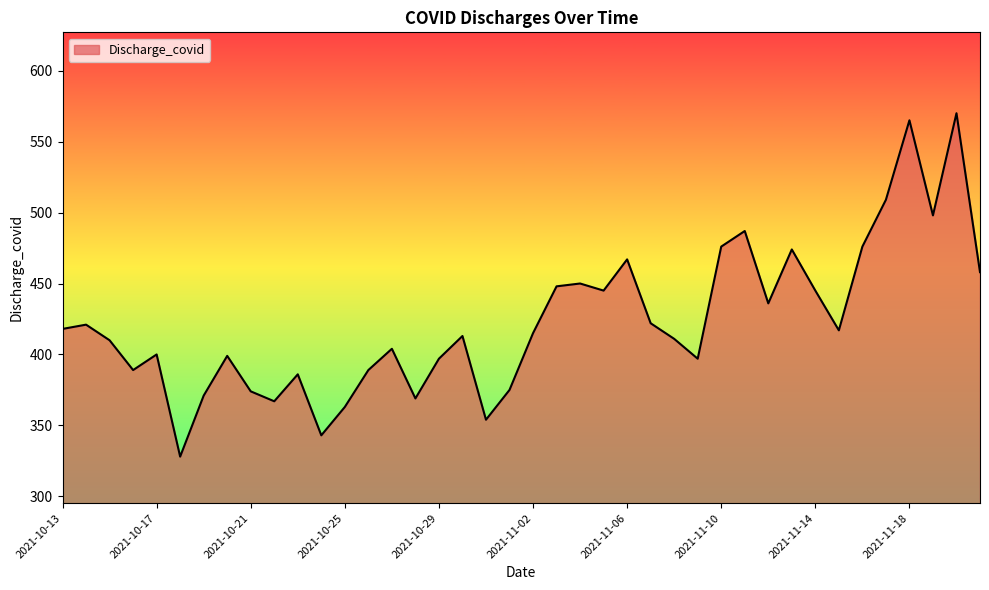

How many interior local valleys (lower than both neighbors) does the data have?

11